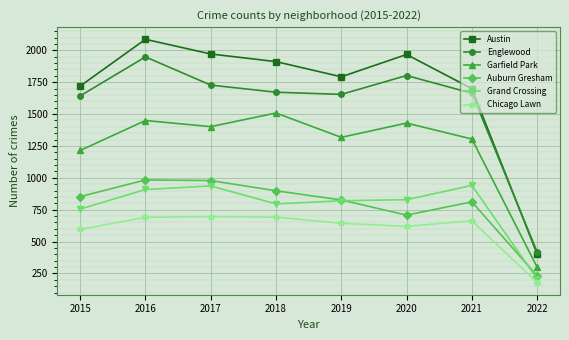

What is the maximum value shown in the chart?

2086